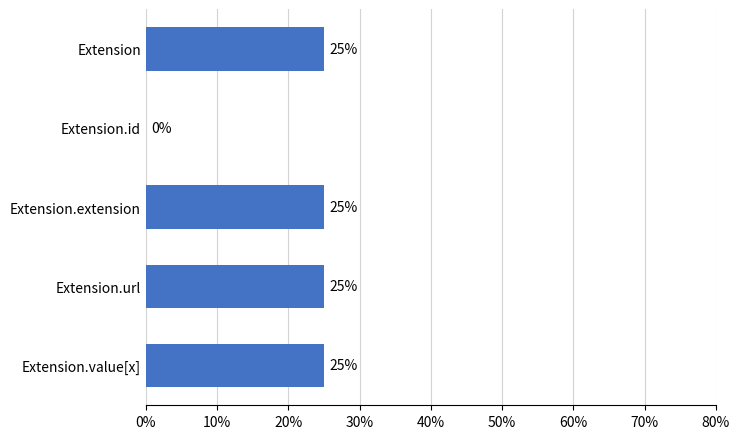

Reading top to bottom, transcribe all the data shown in this chart.

Extension=25	Extension.id=0	Extension.extension=25	Extension.url=25	Extension.value[x]=25